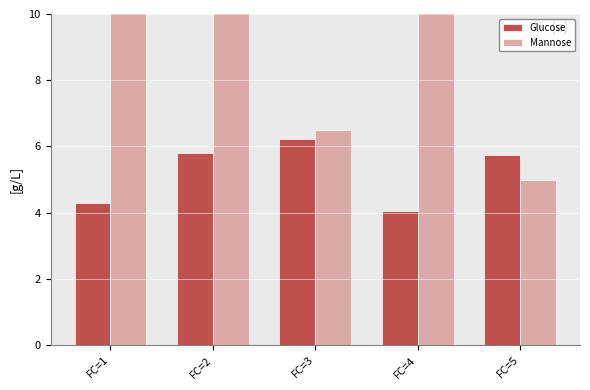

How many data points in Mannose are above 11?

2